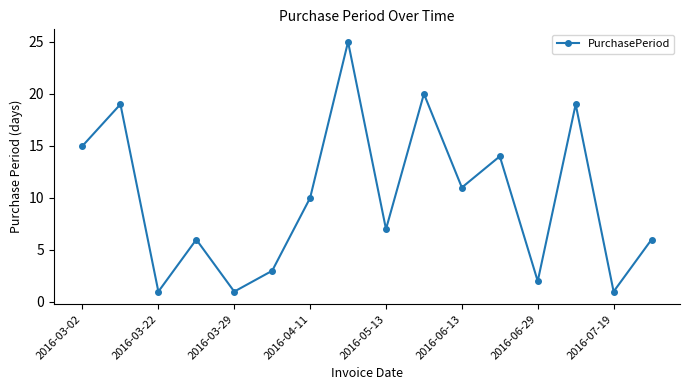

Does the chart display data point markers on the line(s)?

Yes